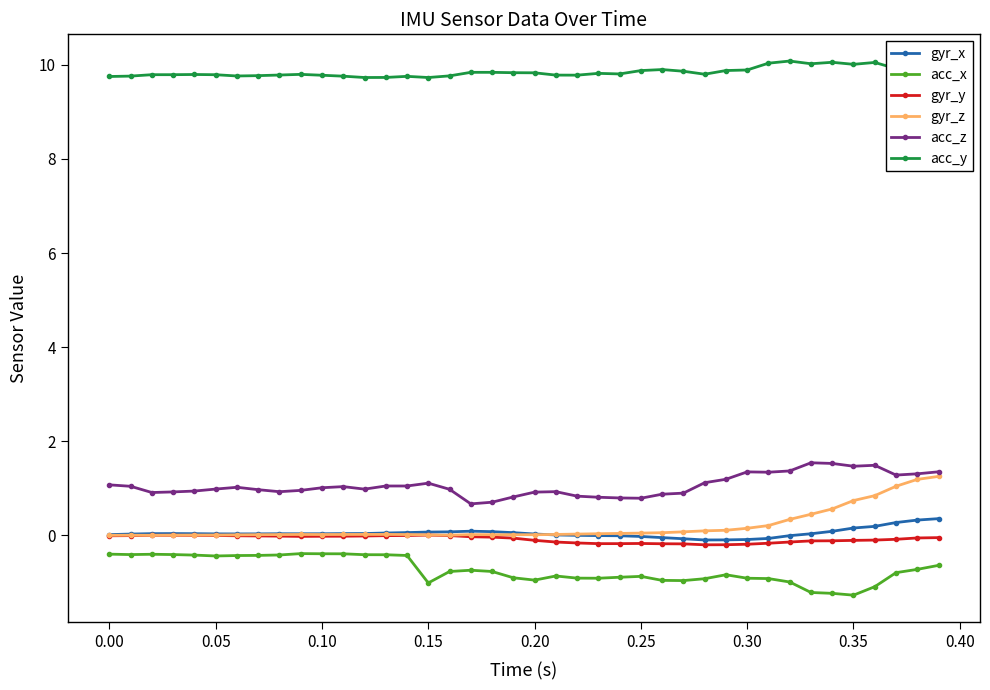

Which series has the largest total across all categories?

acc_y